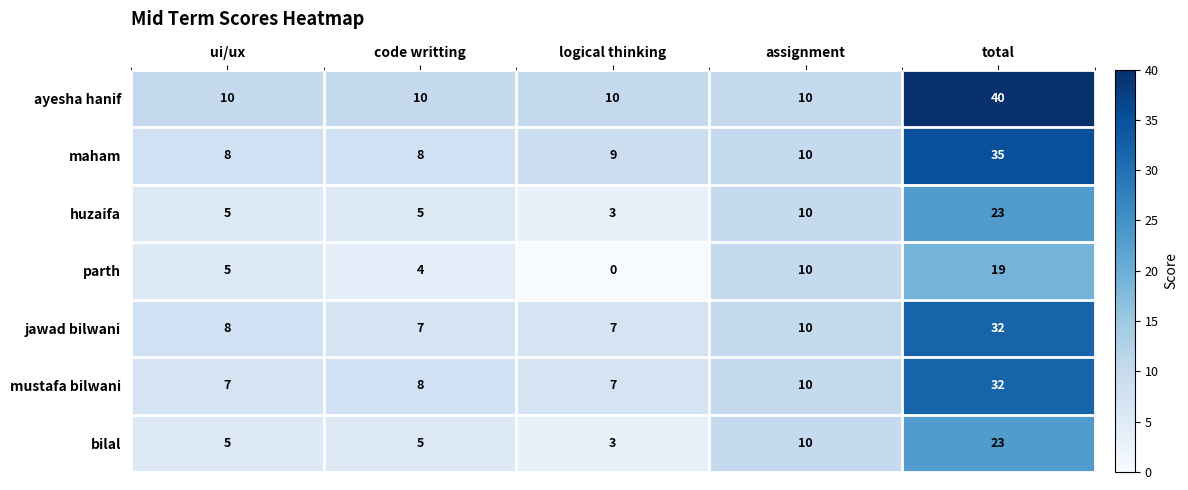

True or false: ayesha hanif has a value of 24 at total.

False